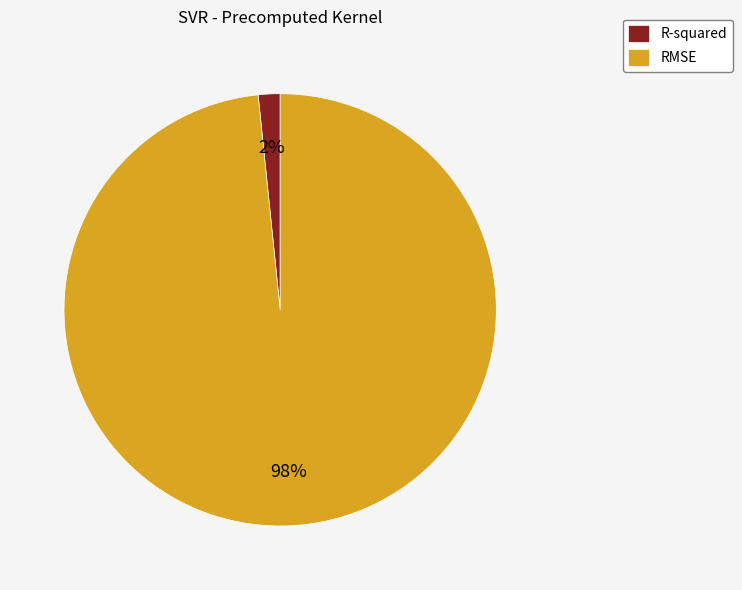

Does RMSE represent more than half of the total?

Yes